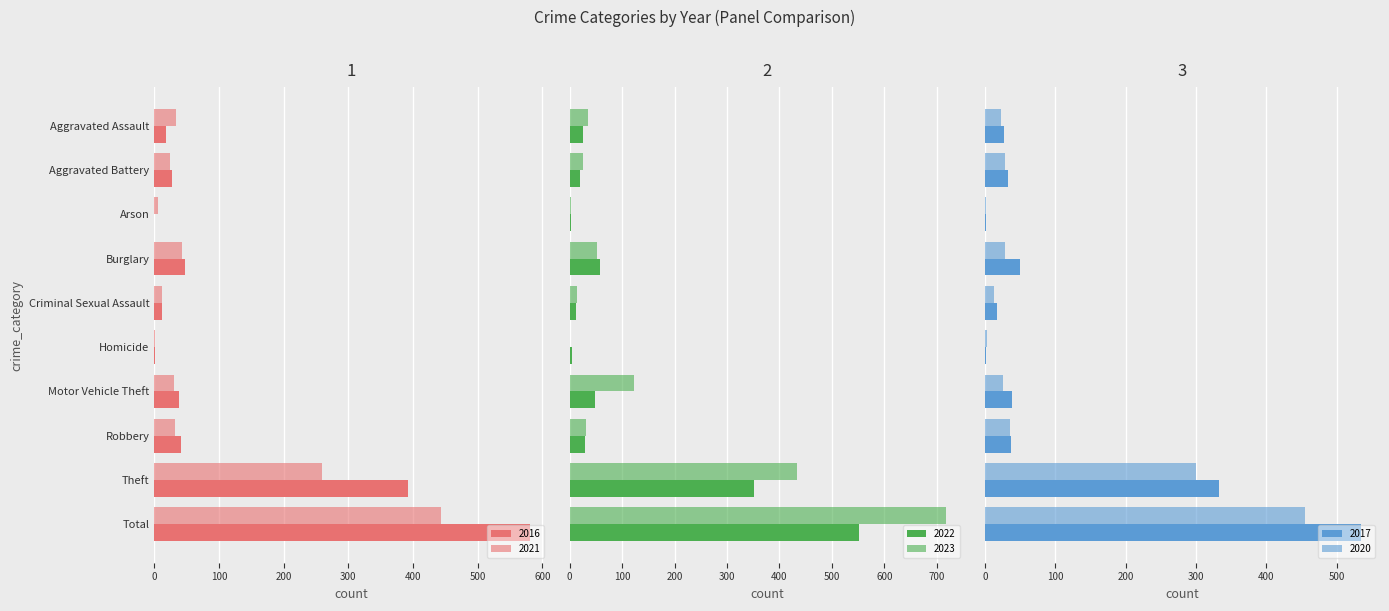

What are all the series names shown in the legend?

2021, 2022, 2023, 2017, 2020, 2016